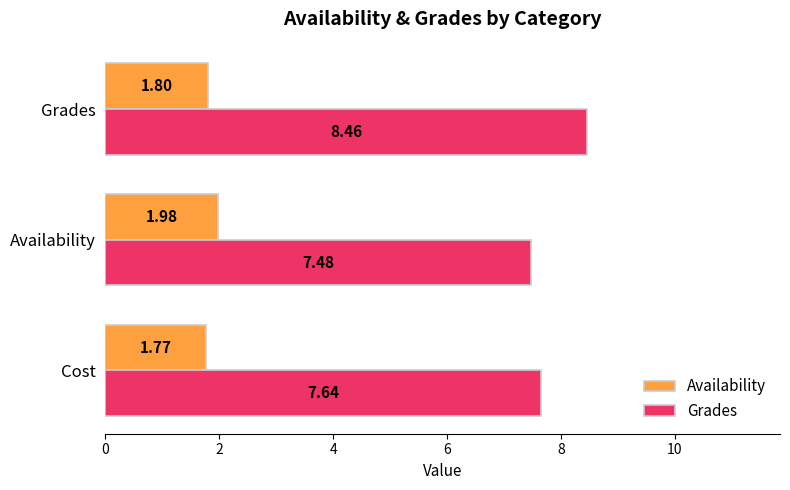

Which series has the largest total across all categories?

Grades